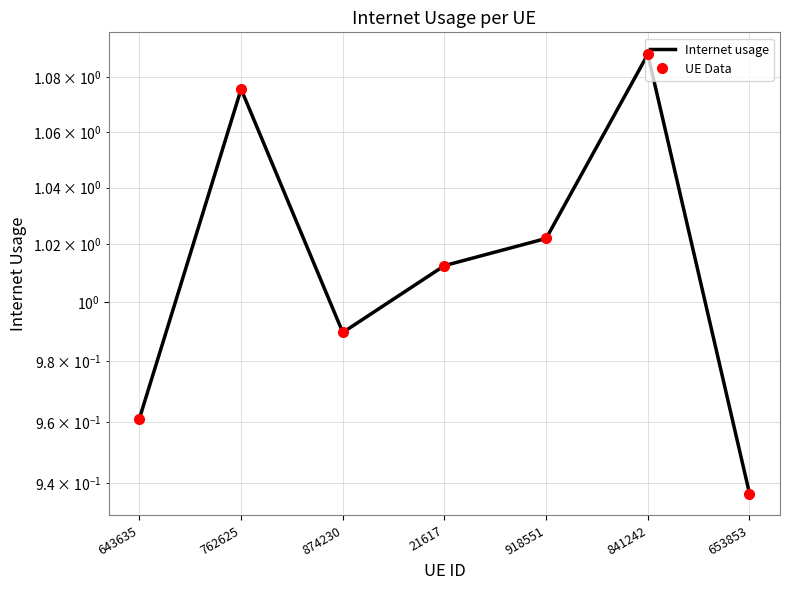

How many series are shown in this chart?

2